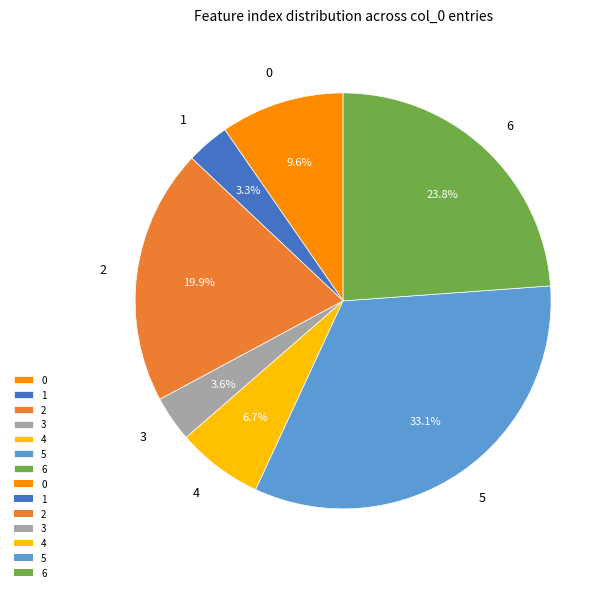

How many slices are in this pie chart?

7